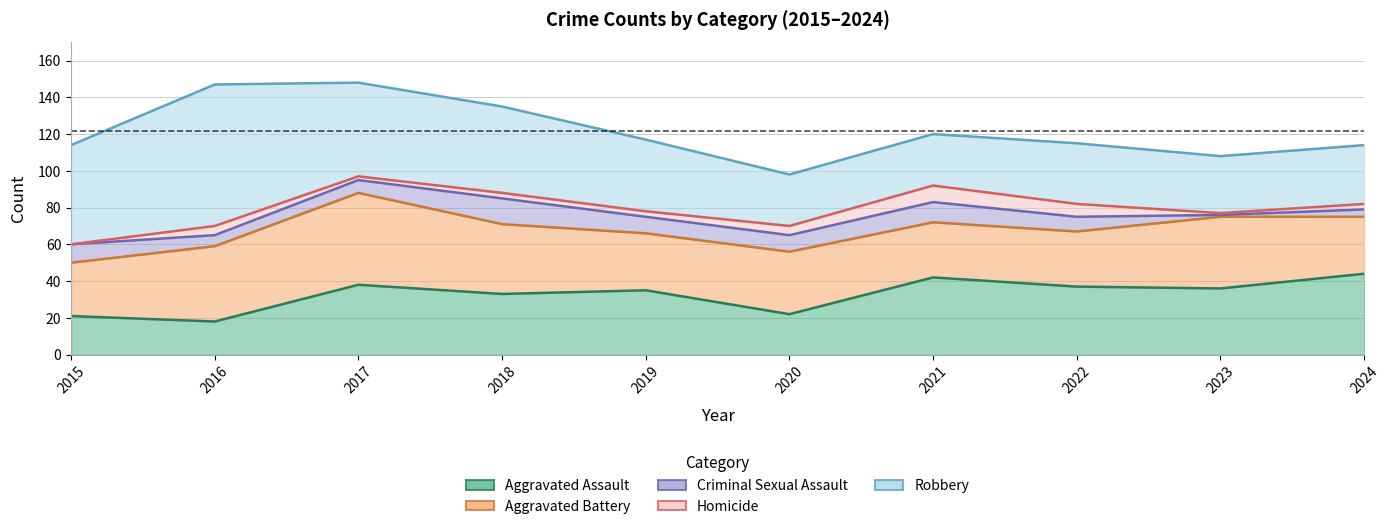

At which label does Robbery first exceed 39?

2015